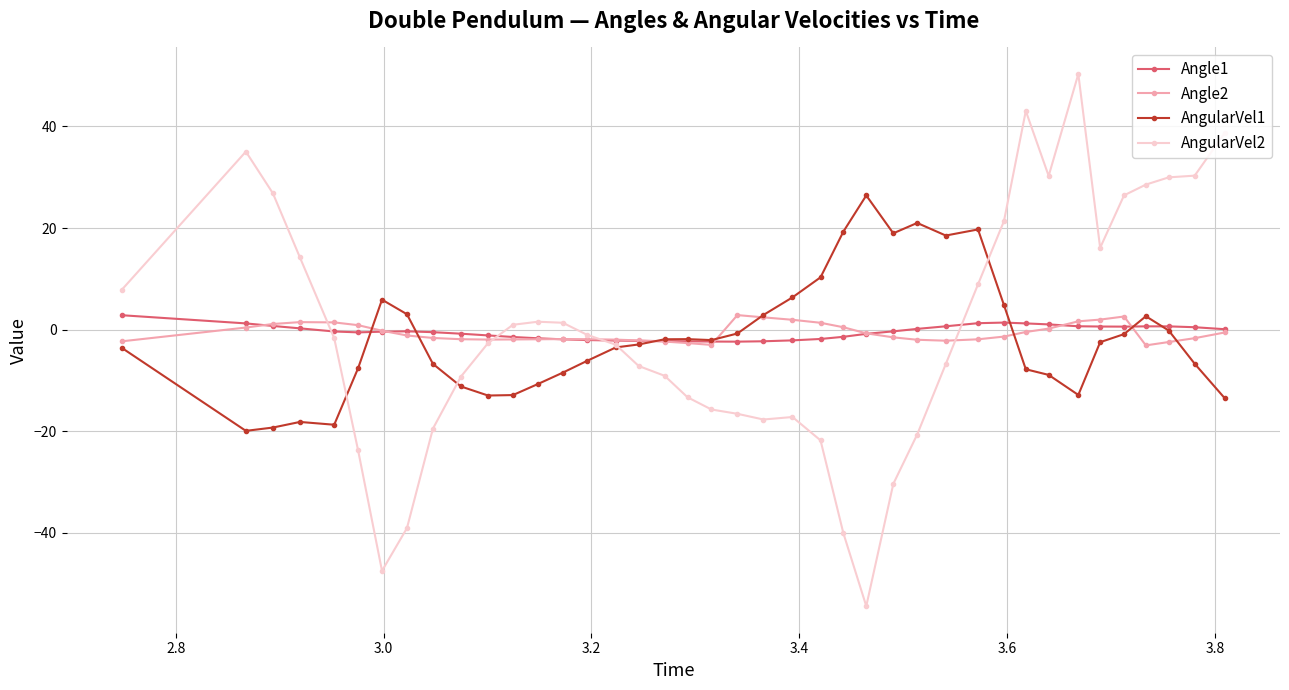

True or false: Angle1 has more than 1 points higher than both neighbors.

True